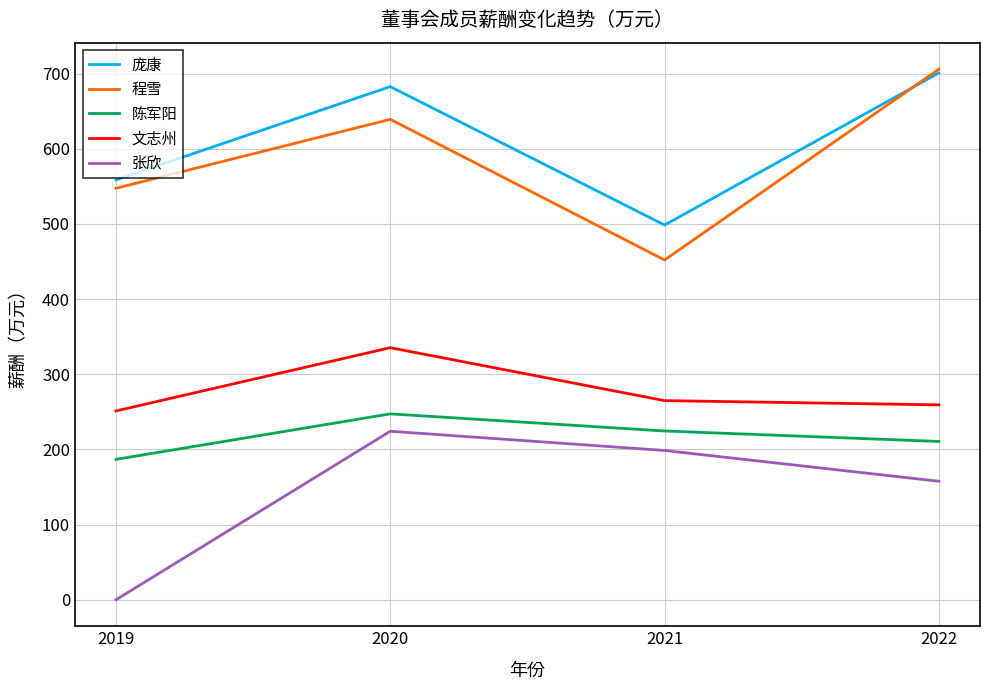

Reading left to right, extract all data points from this chart.

庞康: 2019=558.6	2020=682.6	2021=498.4	2022=700.8
程雪: 2019=547.4	2020=639.1	2021=451.9	2022=705.8
陈军阳: 2019=186.7	2020=247.2	2021=224.5	2022=210.5
文志州: 2019=251.2	2020=335.3	2021=264.9	2022=259.2
张欣: 2019=0.0	2020=224.1	2021=198.6	2022=157.6